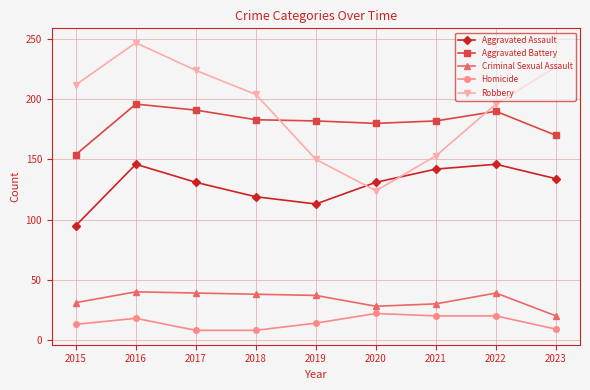

True or false: Criminal Sexual Assault and Homicide cross at least once.

False